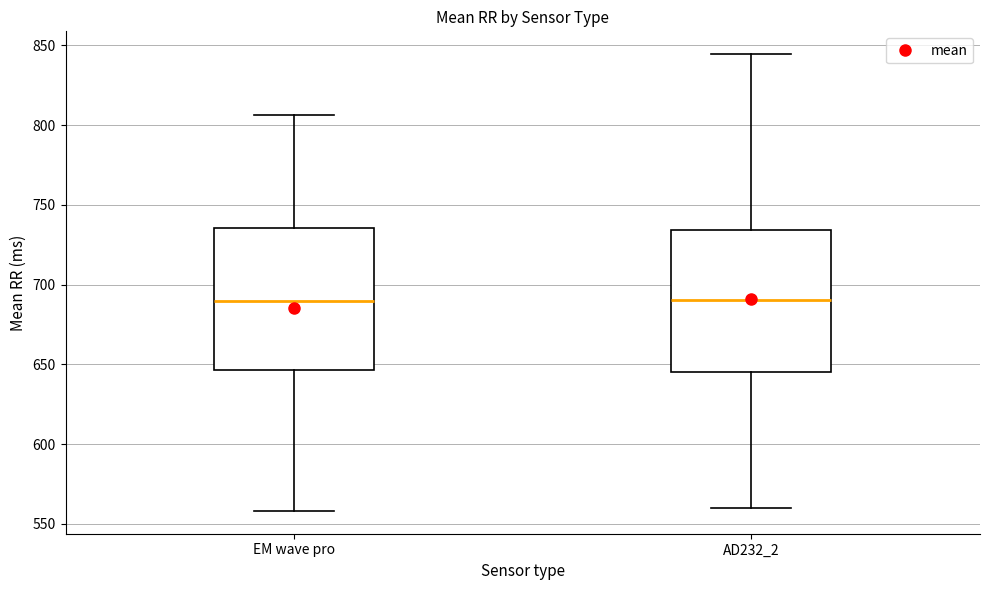

Where is the lower edge of the box for AD232_2 on the y-axis? The values are not printed on the chart, so give them approximately, as read against the axis.

645